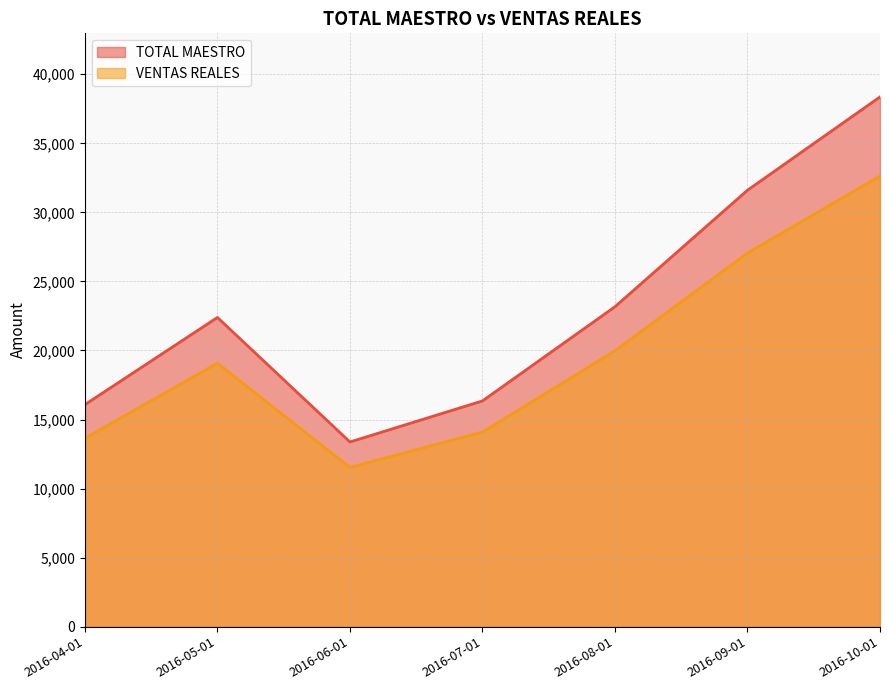

What is the label of the 2nd point from the right?

2016-09-01